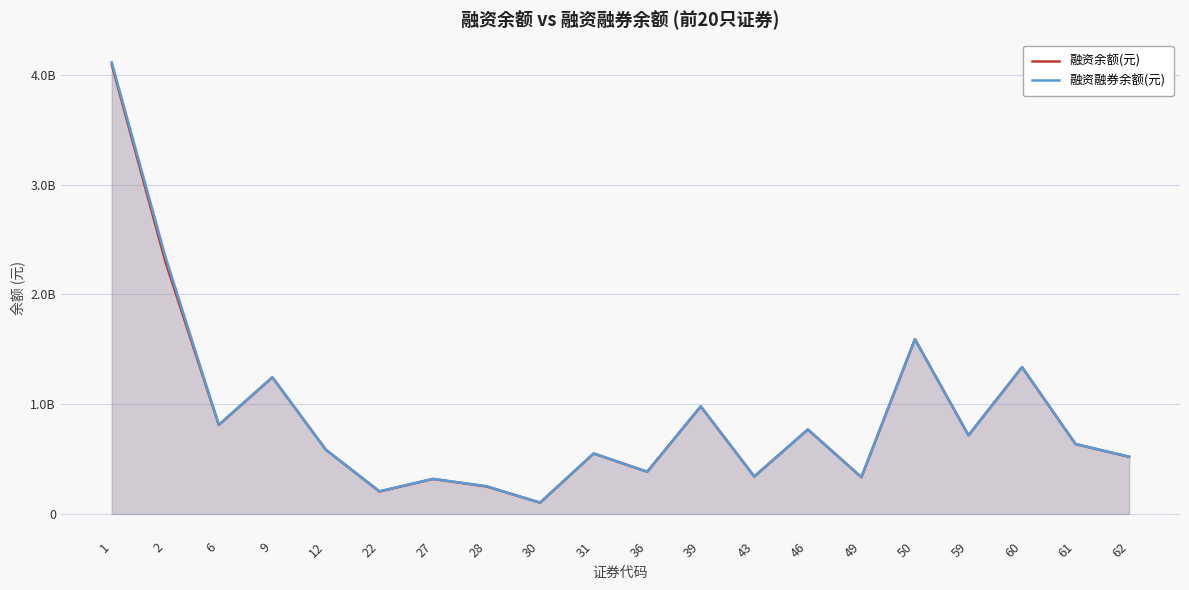

What is the value of the 融资融券余额(元) point at the 18th from the left?

1338386082